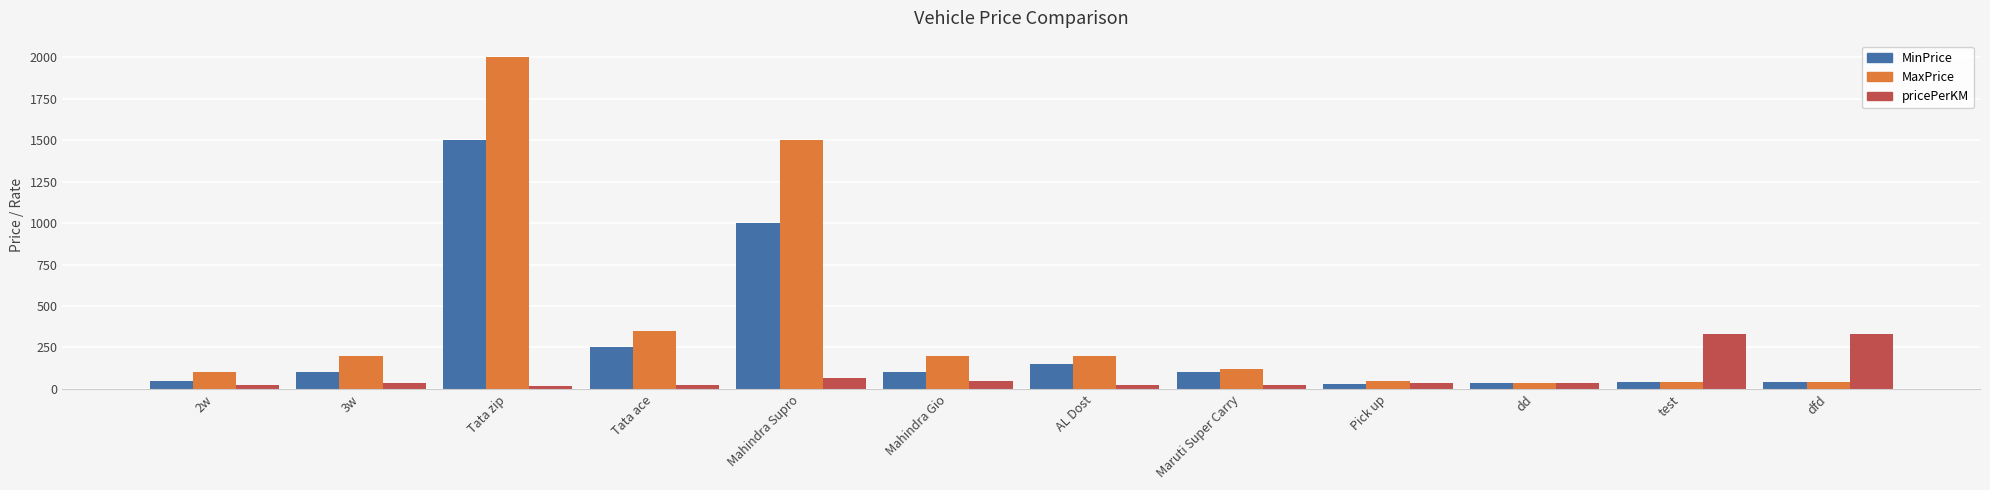

What is the difference between the second highest and minimum values in the pricePerKM series?

318